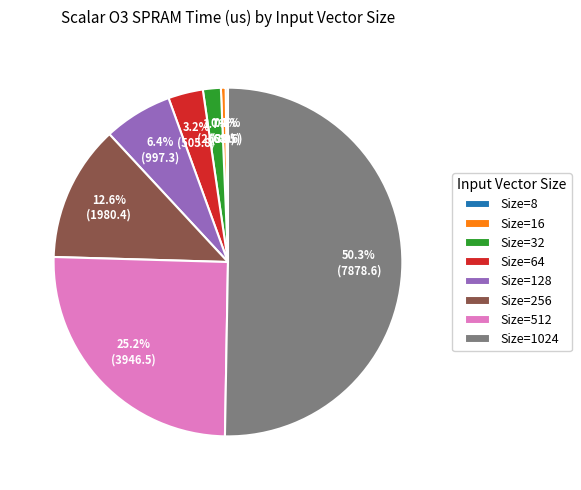

Between Size=1024 and Size=16, which is larger?

Size=1024